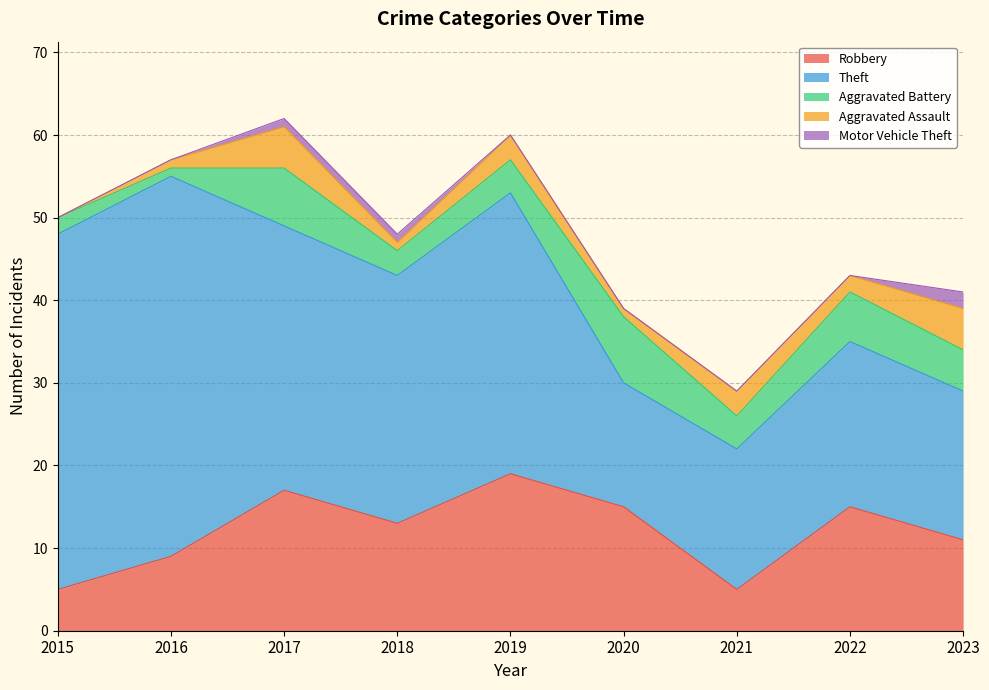

What is the average value of the Theft series?

28